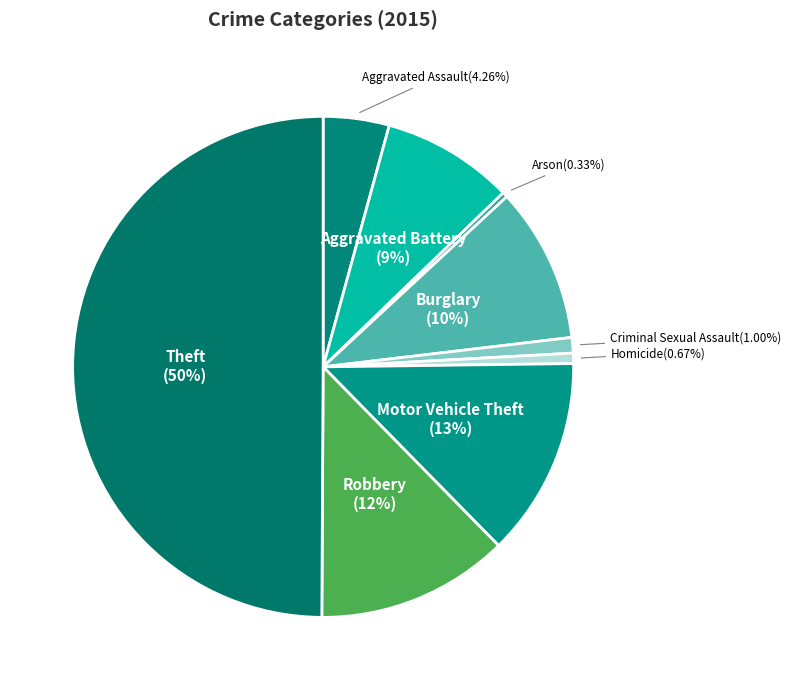

To the nearest percent, what percentage of the pie is Aggravated Battery?

9%